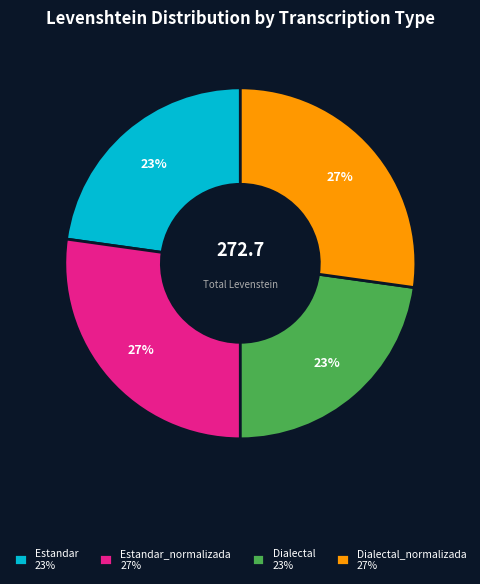

What percentage is the Estandar 23% slice, to the nearest percent?

23%